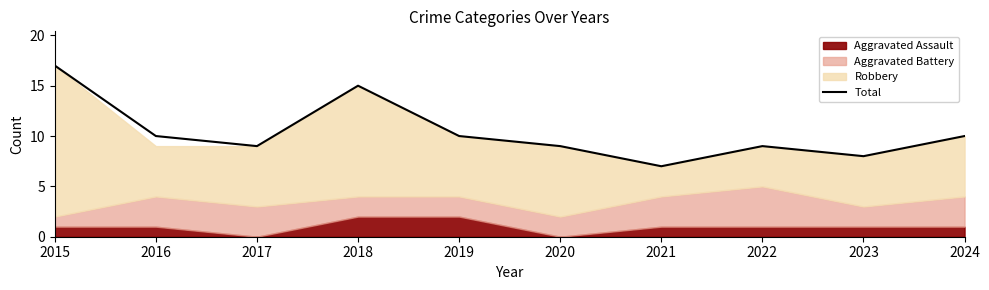

Approximately how many times larger is the value at 2020 compared to 2022?

1.0